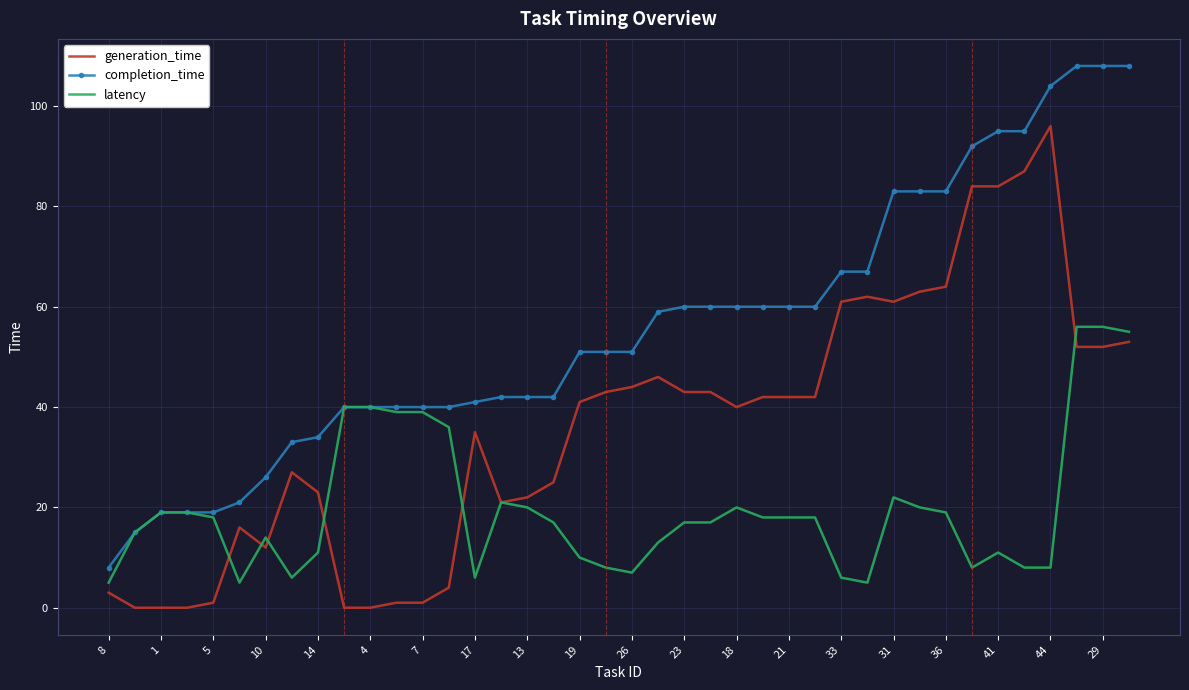

Rank the series by their average value, from highest to lowest.

completion_time, generation_time, latency